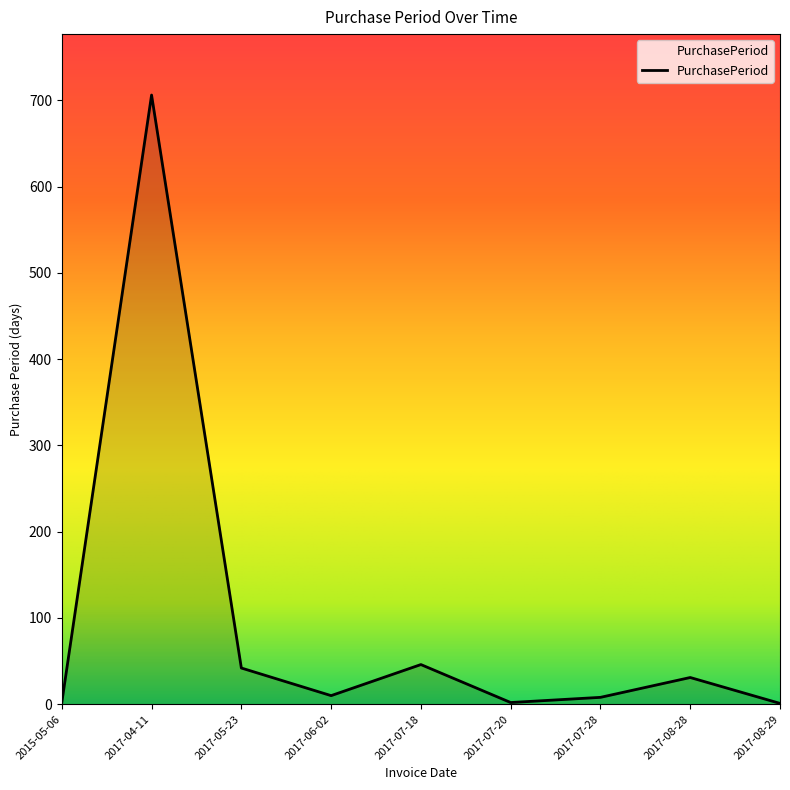

What is the change in value from 2017-04-11 to 2017-08-29?

-705